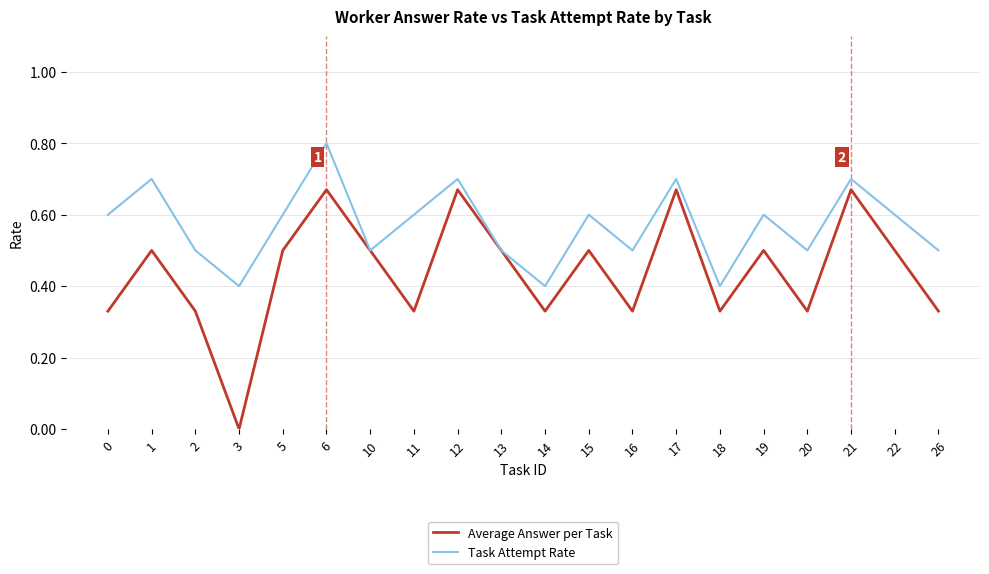

At which category is the sum across all series the highest?

6